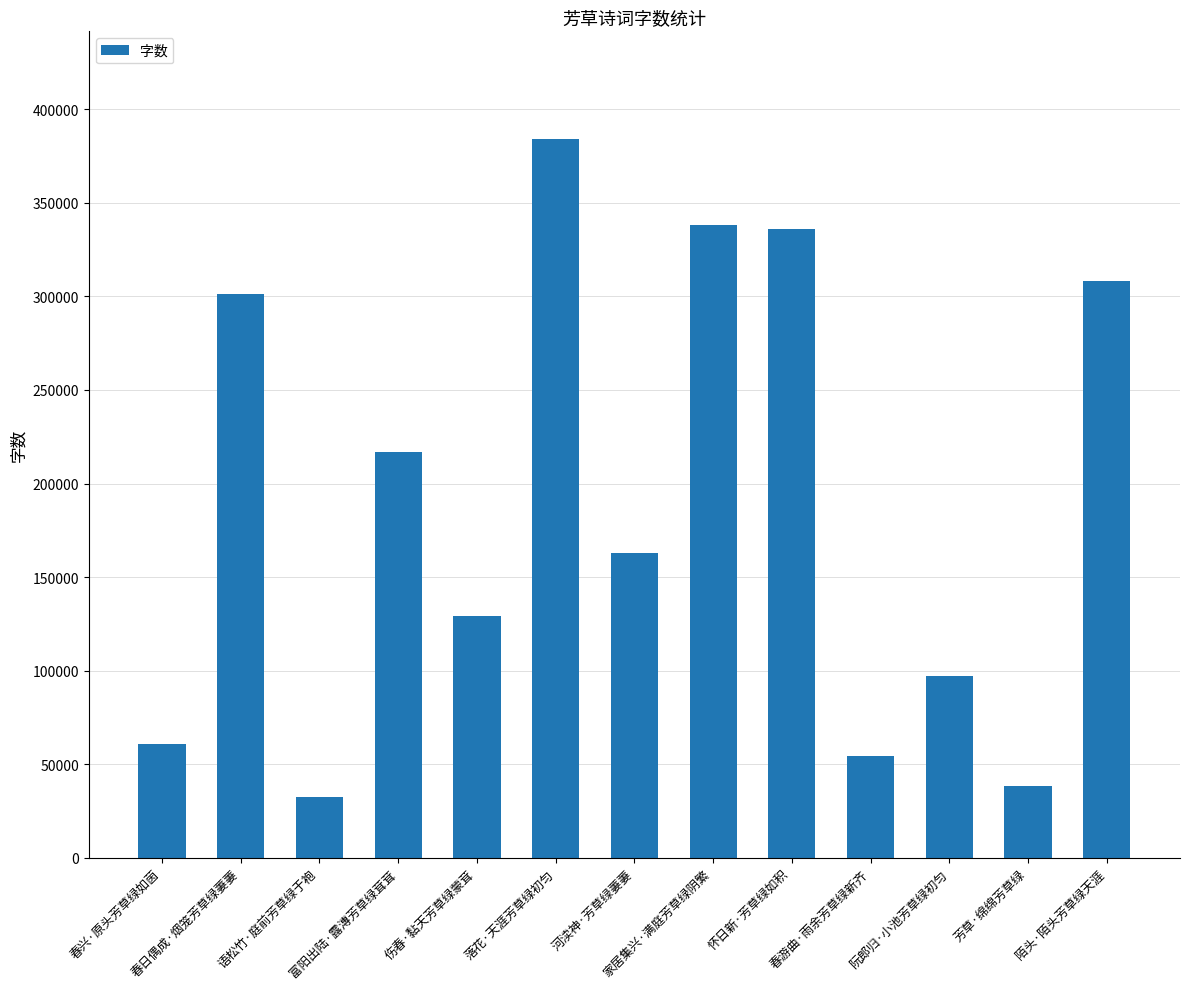

What is the value of the 11th bar from the left?

97310